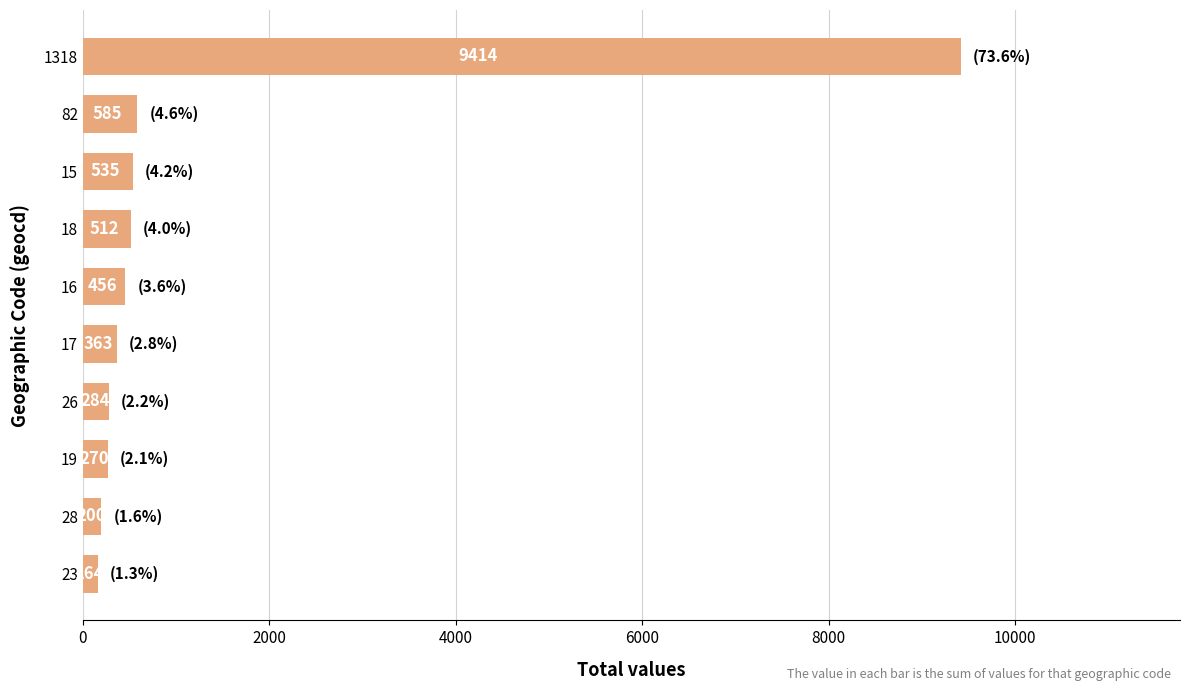

The chart shows a value of 9414 at 1318. True or false?

True